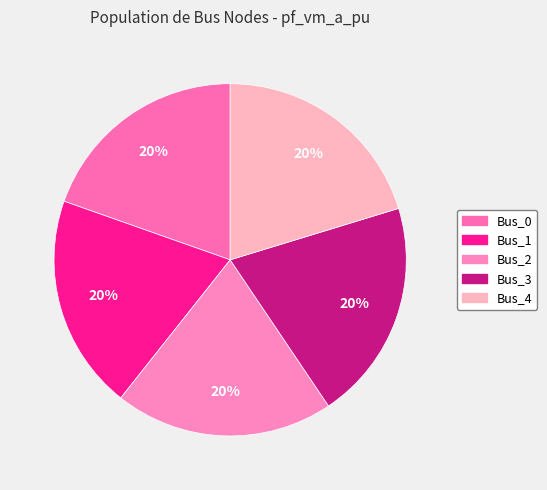

True or false: Bus_0 accounts for 20% of the total.

True